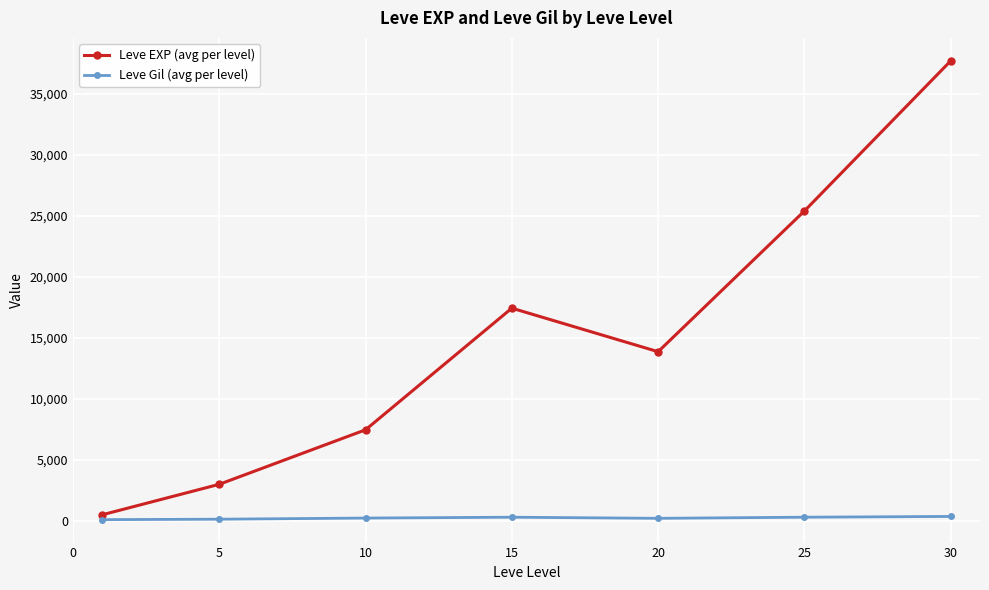

What is the greatest value displayed?

37715.0